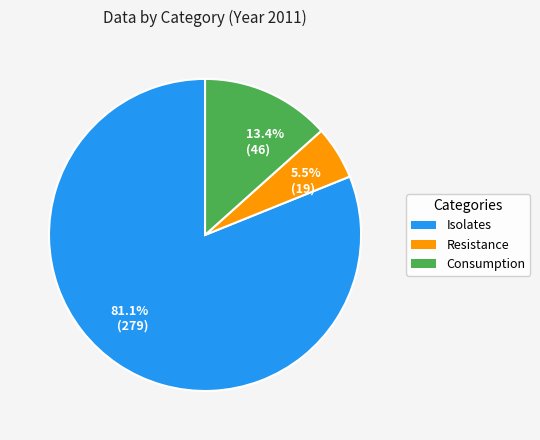

Which category has the smallest portion of the pie?

5.5% (19)